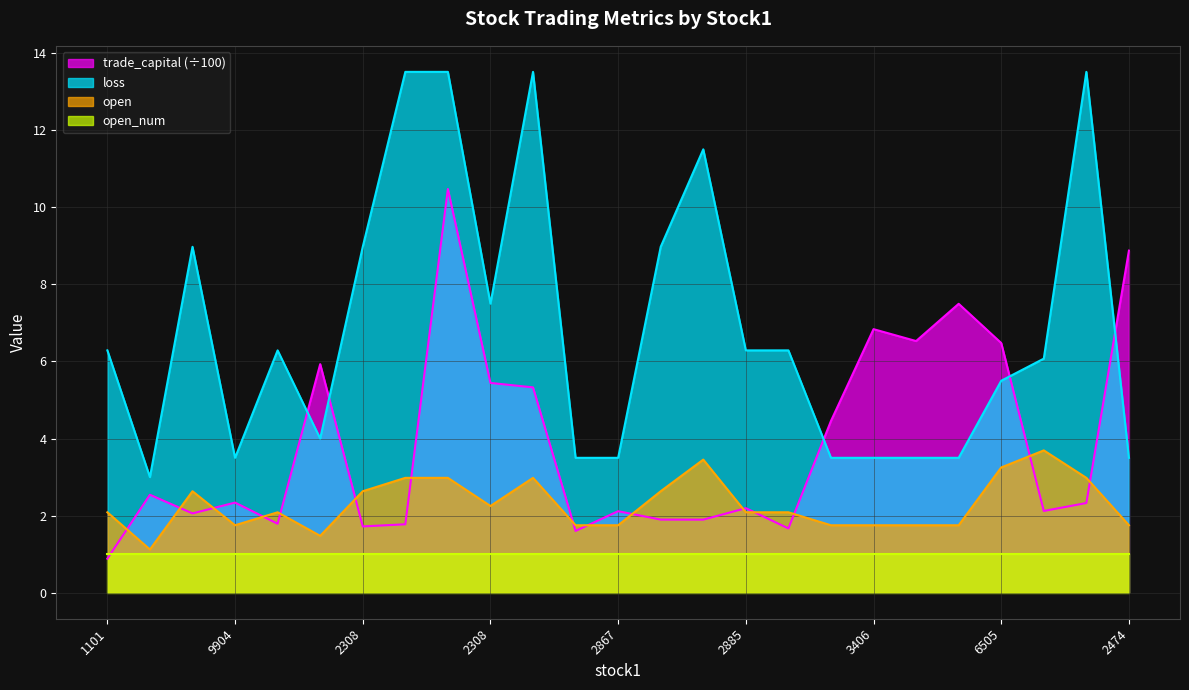

How many values in the open series are below 2?

10